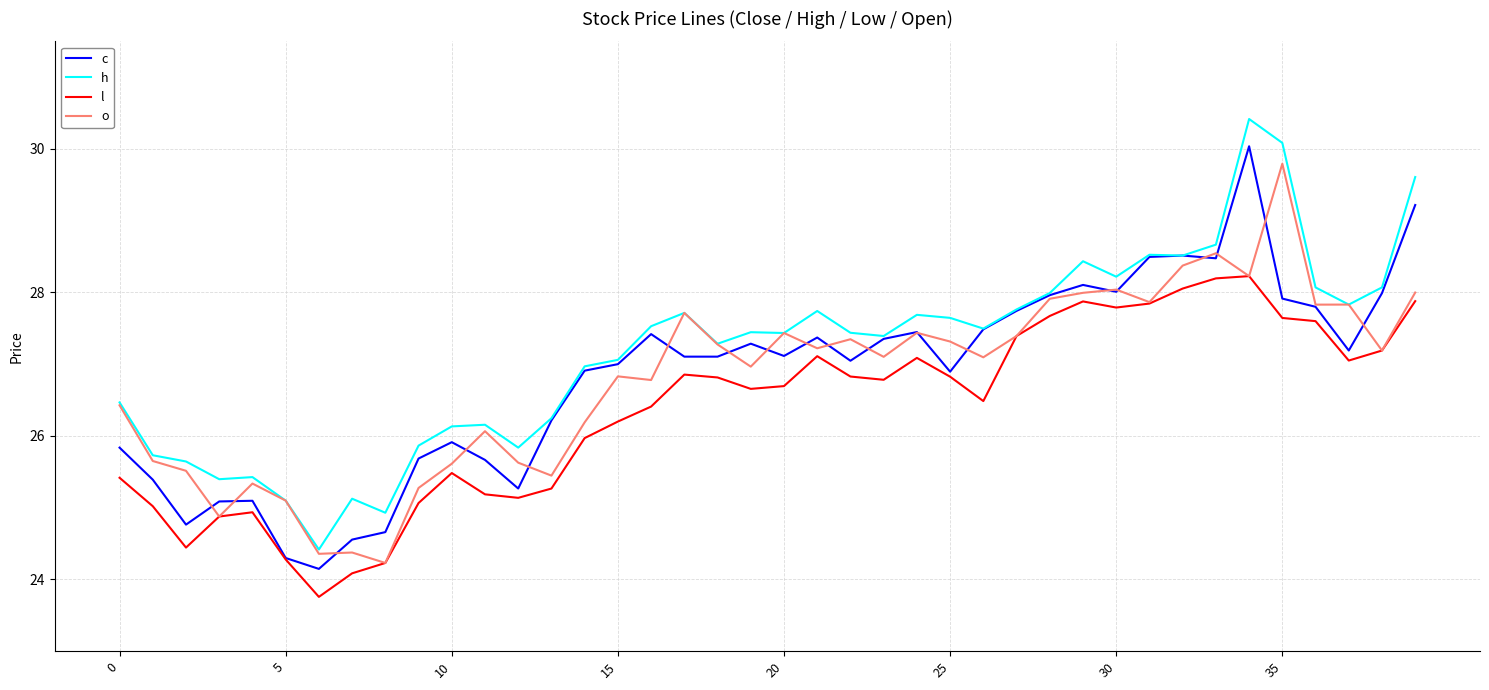

What is the highest value of the l series?

28.2